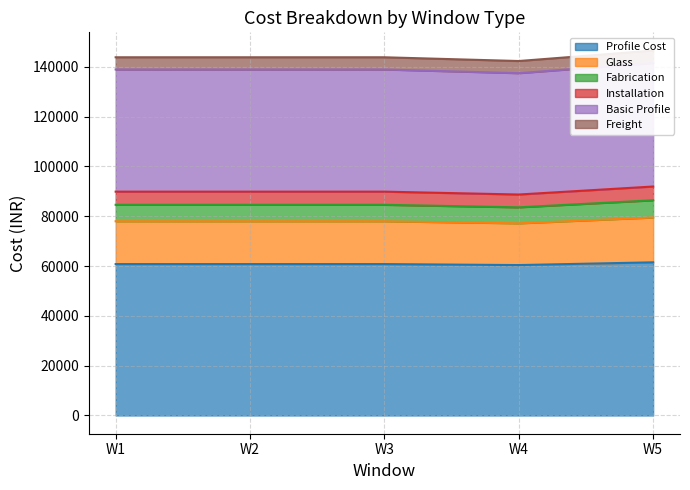

The value of Profile Cost at W1 is 94355.5. True or false?

False